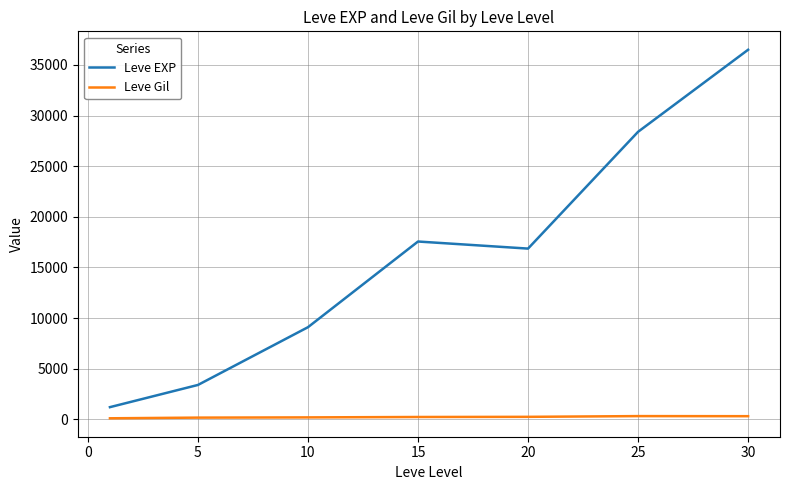

Does the chart have visible grid lines?

Yes